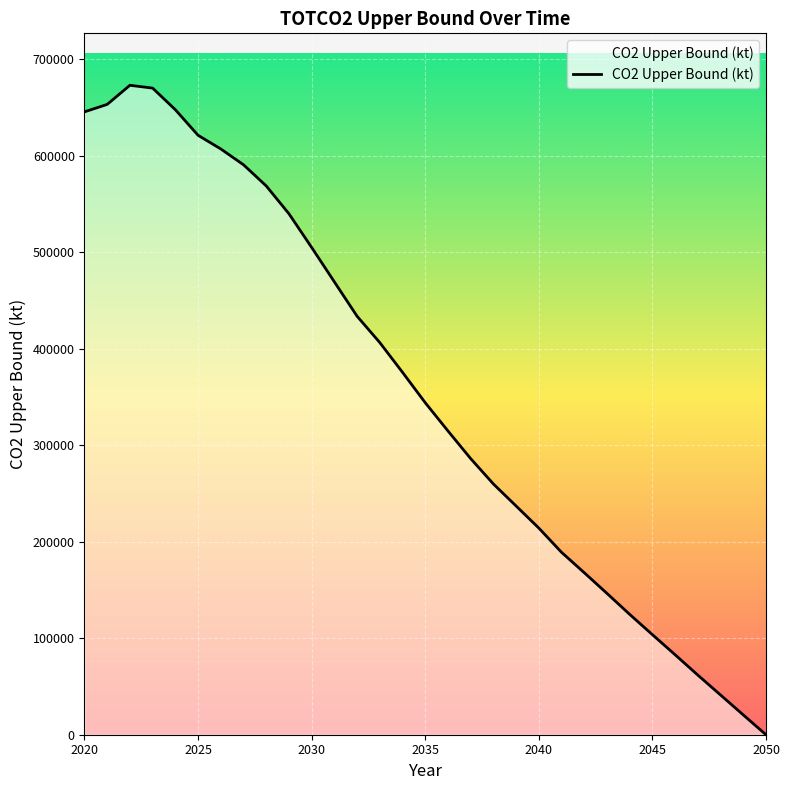

What is the difference between the maximum and minimum values?

672924.5